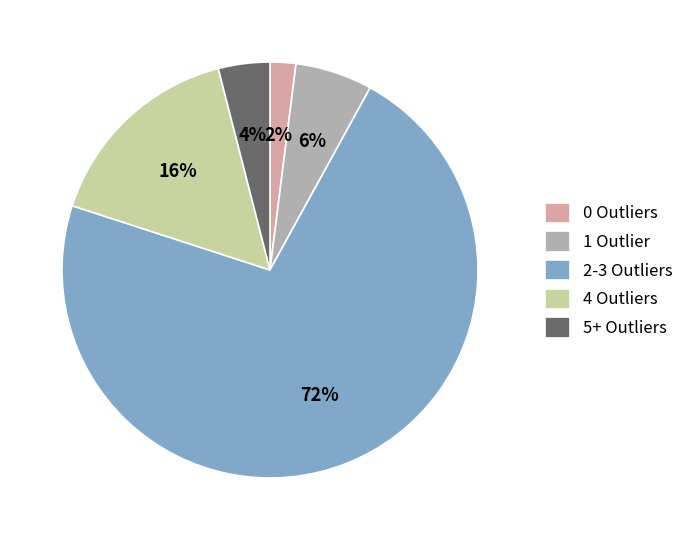

Is there any slice that represents more than half of the pie?

Yes